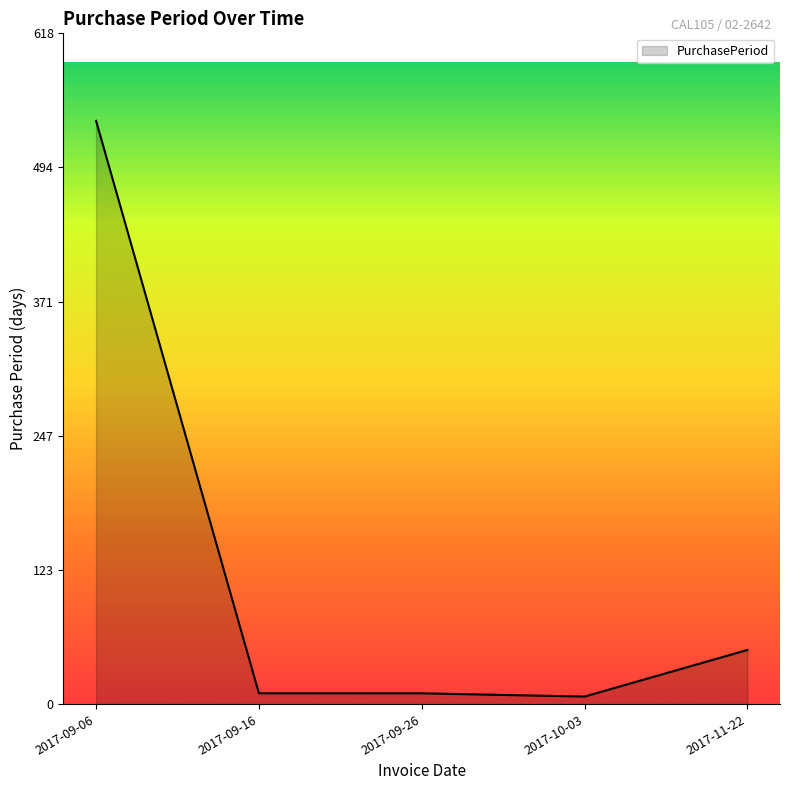

What is the change in value from 2017-09-16 to 2017-11-22?

+40